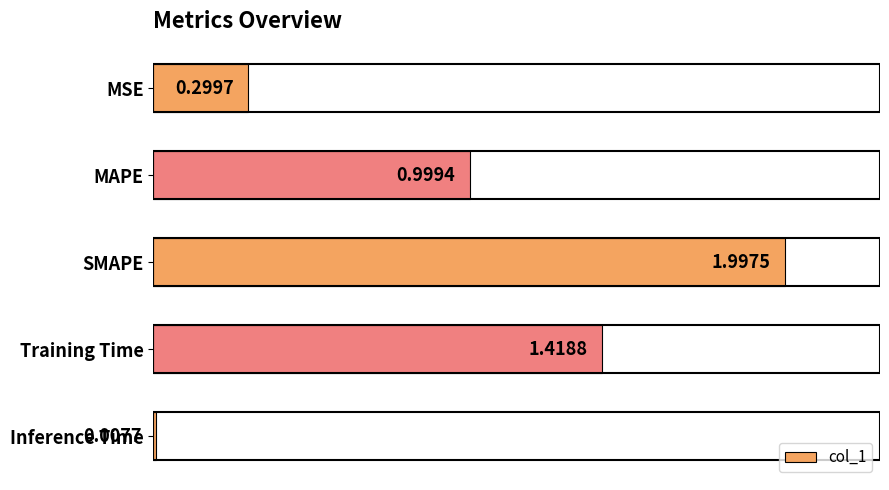

What is the sum of all values?

4.7